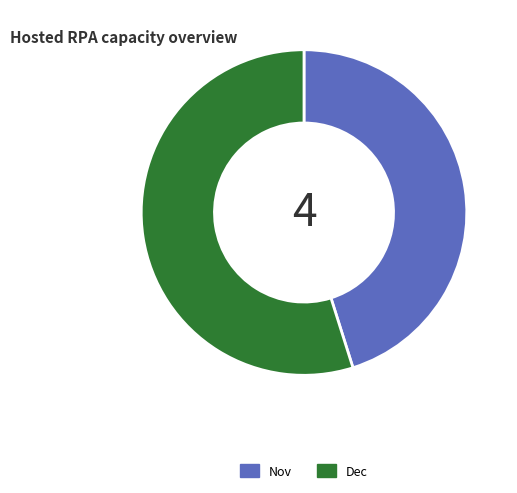

Which category has the biggest portion of the pie?

Dec